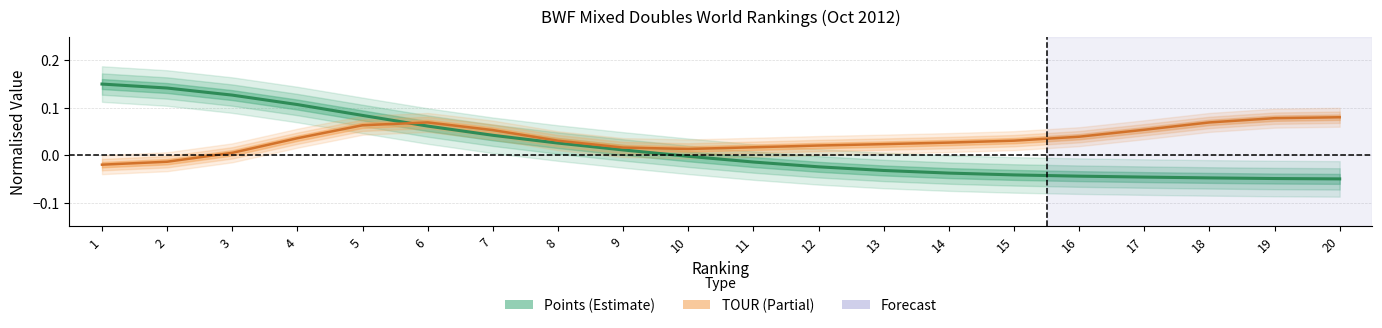

Reading left to right, transcribe all the data shown in this chart.

0.2	0.1	0.1	0.1	0.1	0.1	0.0	0.0	0.0	-0.0	-0.0	-0.0	-0.0	-0.0	-0.0	-0.0	-0.0	-0.0	-0.0	-0.1